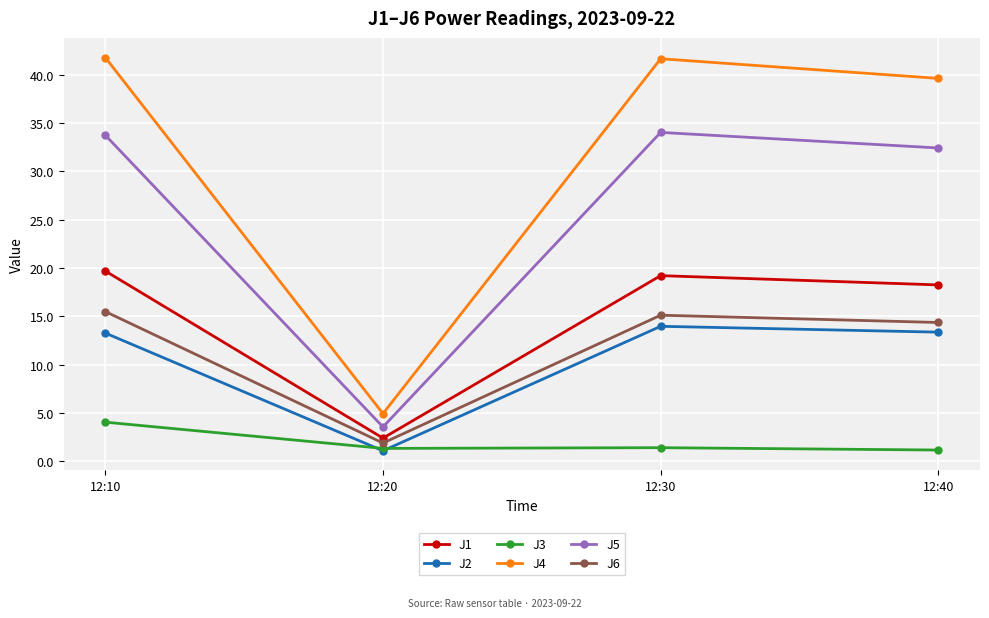

What are all the series names shown in the legend?

J1, J2, J3, J4, J5, J6